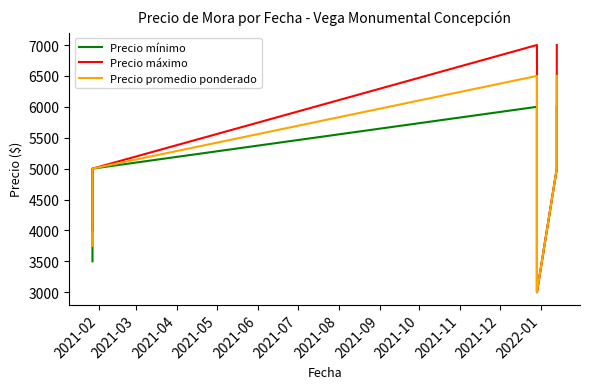

How many data points in Precio mínimo are above 5000?

2